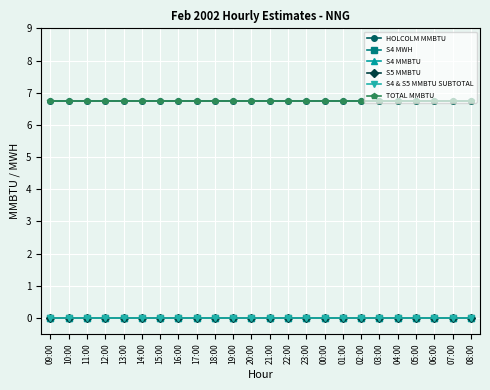

True or false: HOLCOLM MMBTU has more than 1 points higher than both neighbors.

False